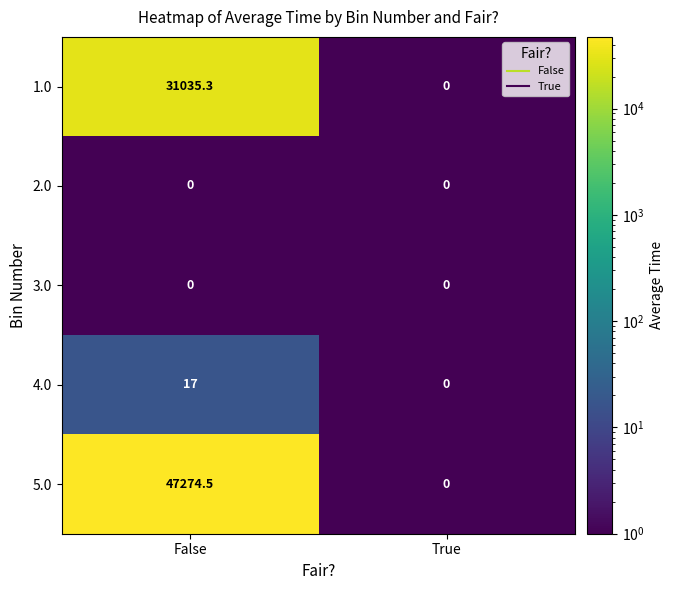

Count the number of data series in this chart.

5